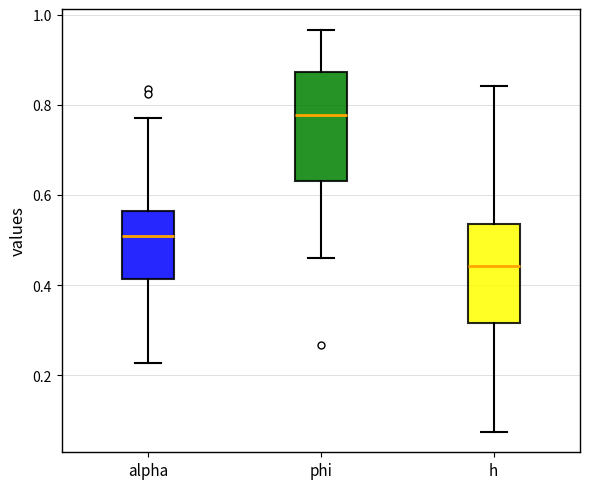

Where is the upper edge of the box for h on the y-axis? The values are not printed on the chart, so give them approximately, as read against the axis.

0.54